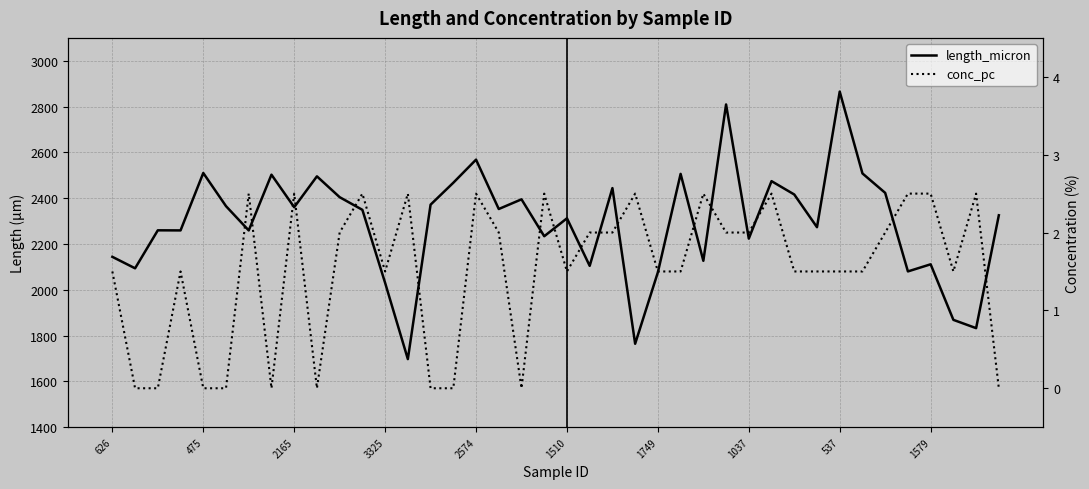

What is the difference between the length_micron values at 21 and 19?

129.3